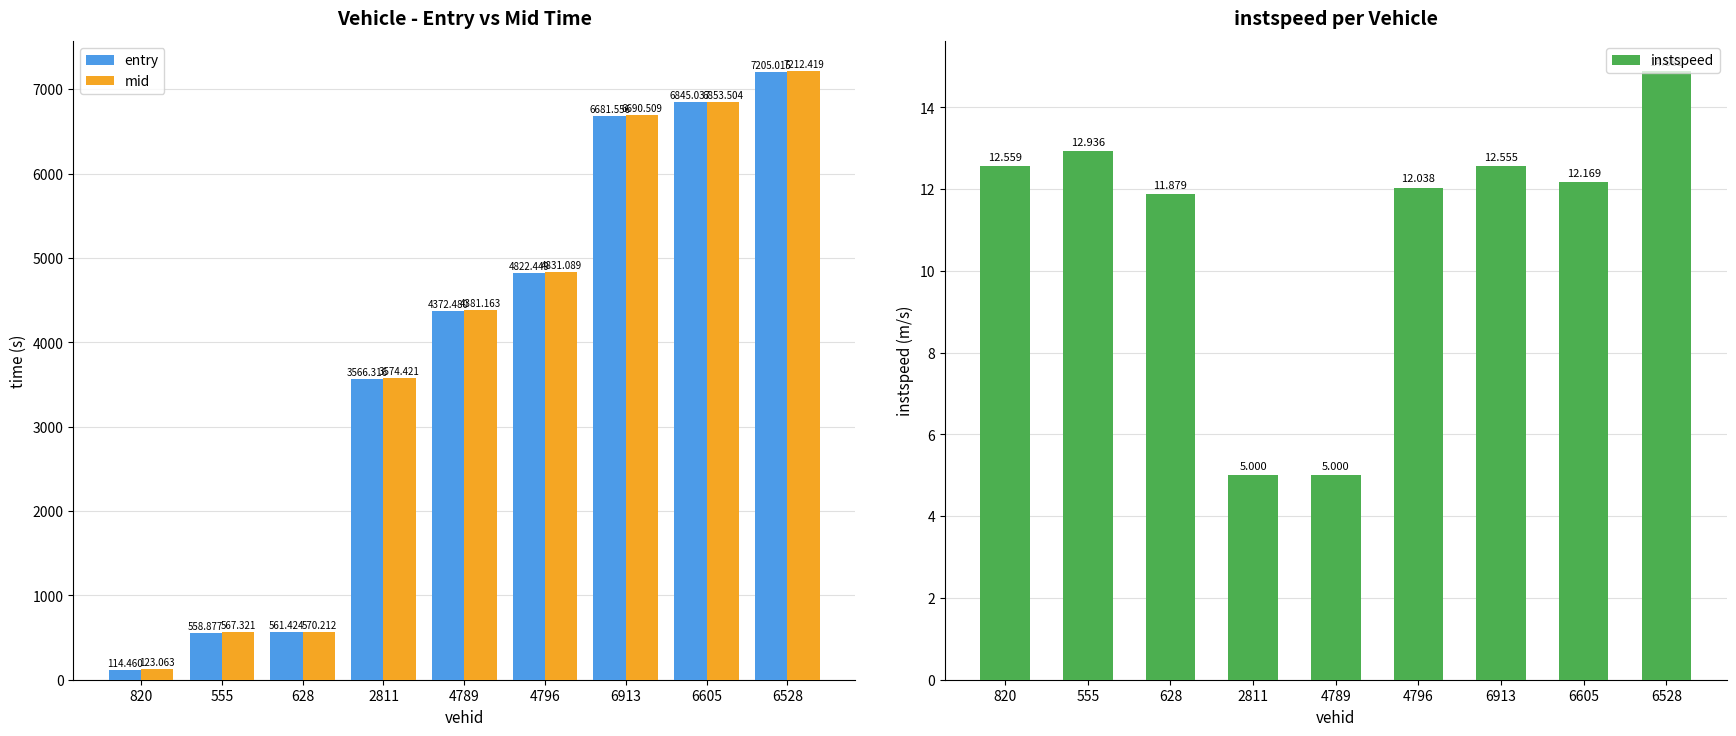

At 628, list the series in order from smallest to largest.

instspeed, entry, mid